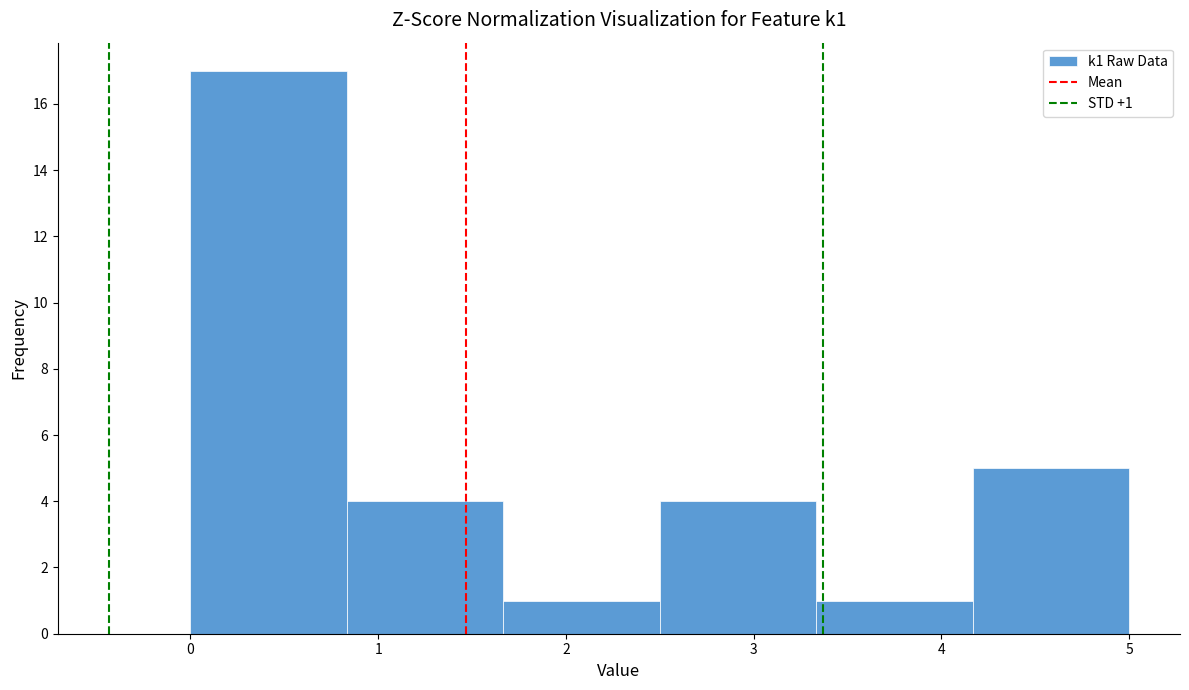

Over which range of the x-axis is the bar tallest?

0.0 to 0.8